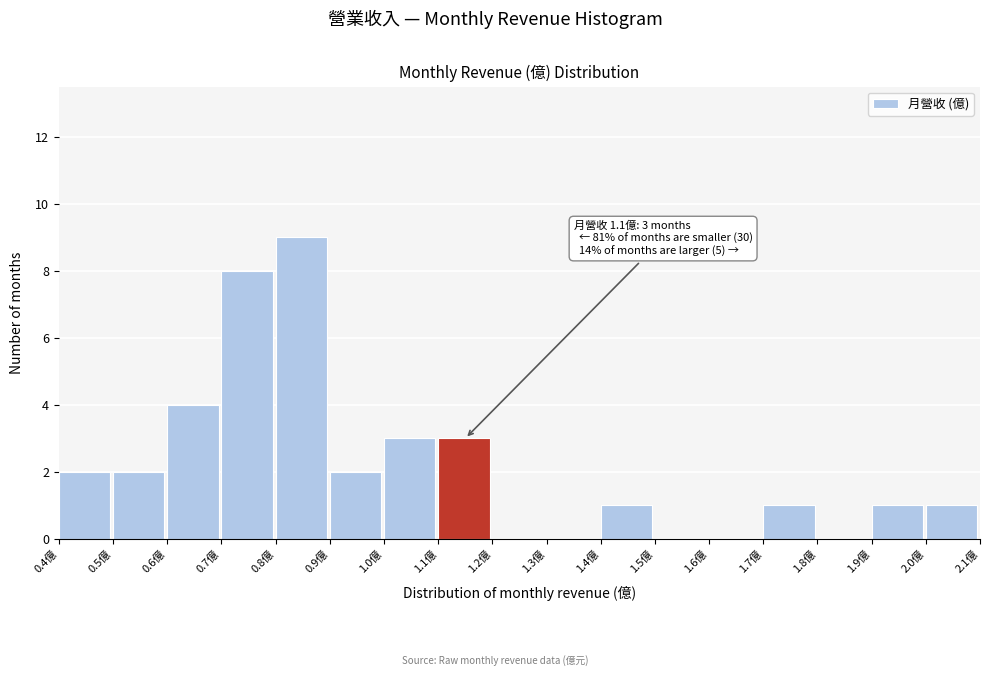

Which range on the x-axis has the tallest bar?

0.8 to 0.9